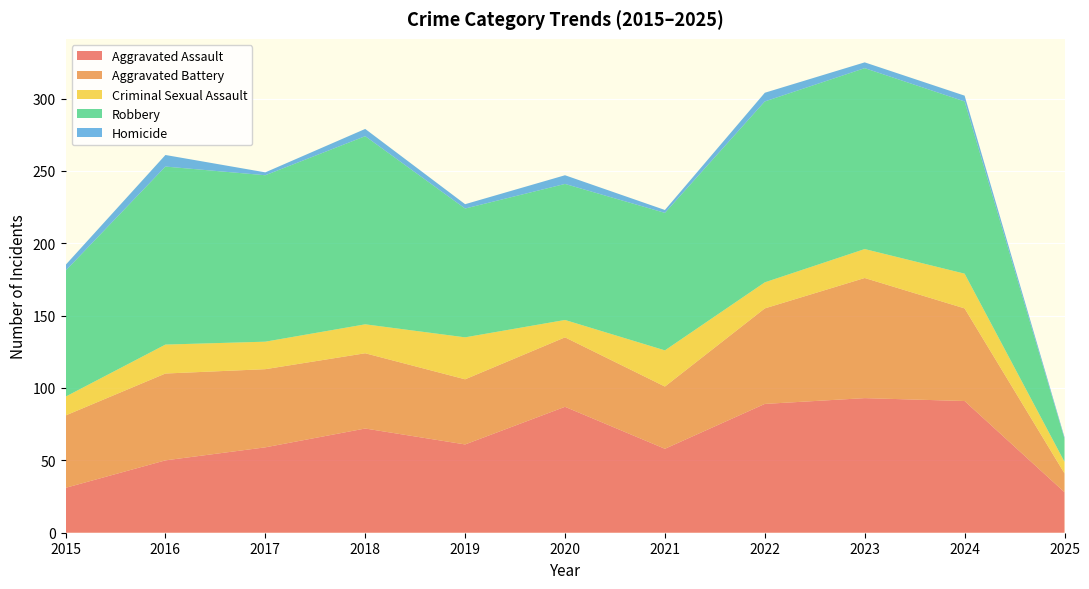

Reading left to right, extract all data points from this chart.

Aggravated Assault: 2015=31	2016=50	2017=59	2018=72	2019=61	2020=87	2021=58	2022=89	2023=93	2024=91	2025=28
Aggravated Battery: 2015=50	2016=60	2017=54	2018=52	2019=45	2020=48	2021=43	2022=66	2023=83	2024=64	2025=13
Criminal Sexual Assault: 2015=13	2016=20	2017=19	2018=20	2019=29	2020=12	2021=25	2022=18	2023=20	2024=24	2025=8
Robbery: 2015=87	2016=123	2017=115	2018=130	2019=89	2020=94	2021=95	2022=125	2023=125	2024=119	2025=16
Homicide: 2015=4	2016=8	2017=2	2018=5	2019=3	2020=6	2021=2	2022=6	2023=4	2024=4	2025=1